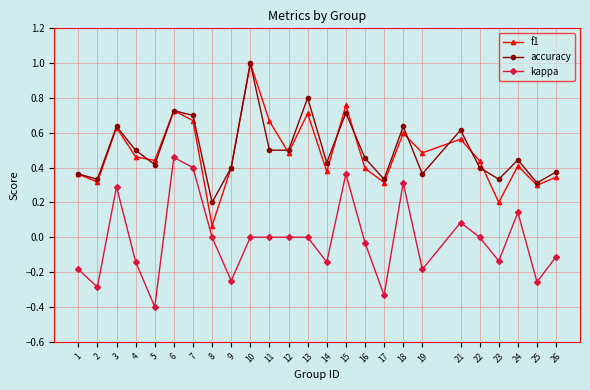

How many lines are shown in the chart?

3